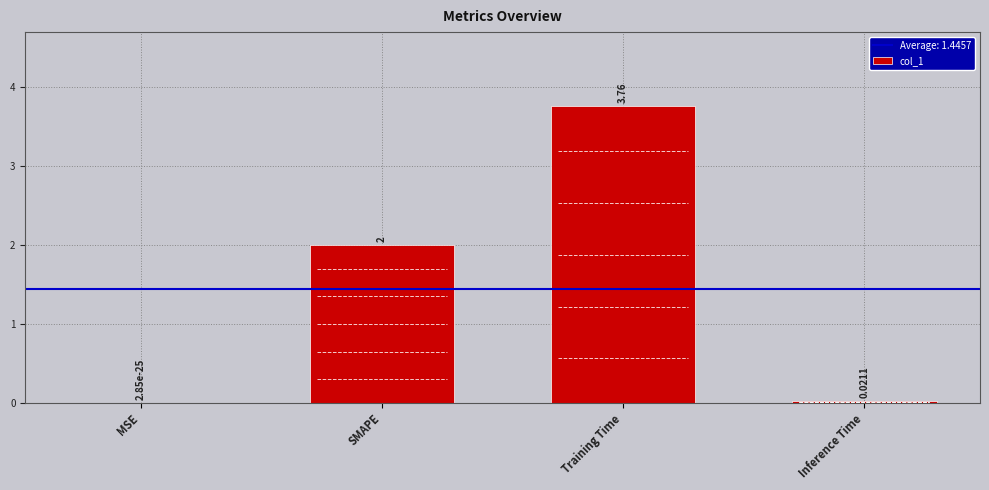

What is the sum of the values at SMAPE and MSE?

2.0